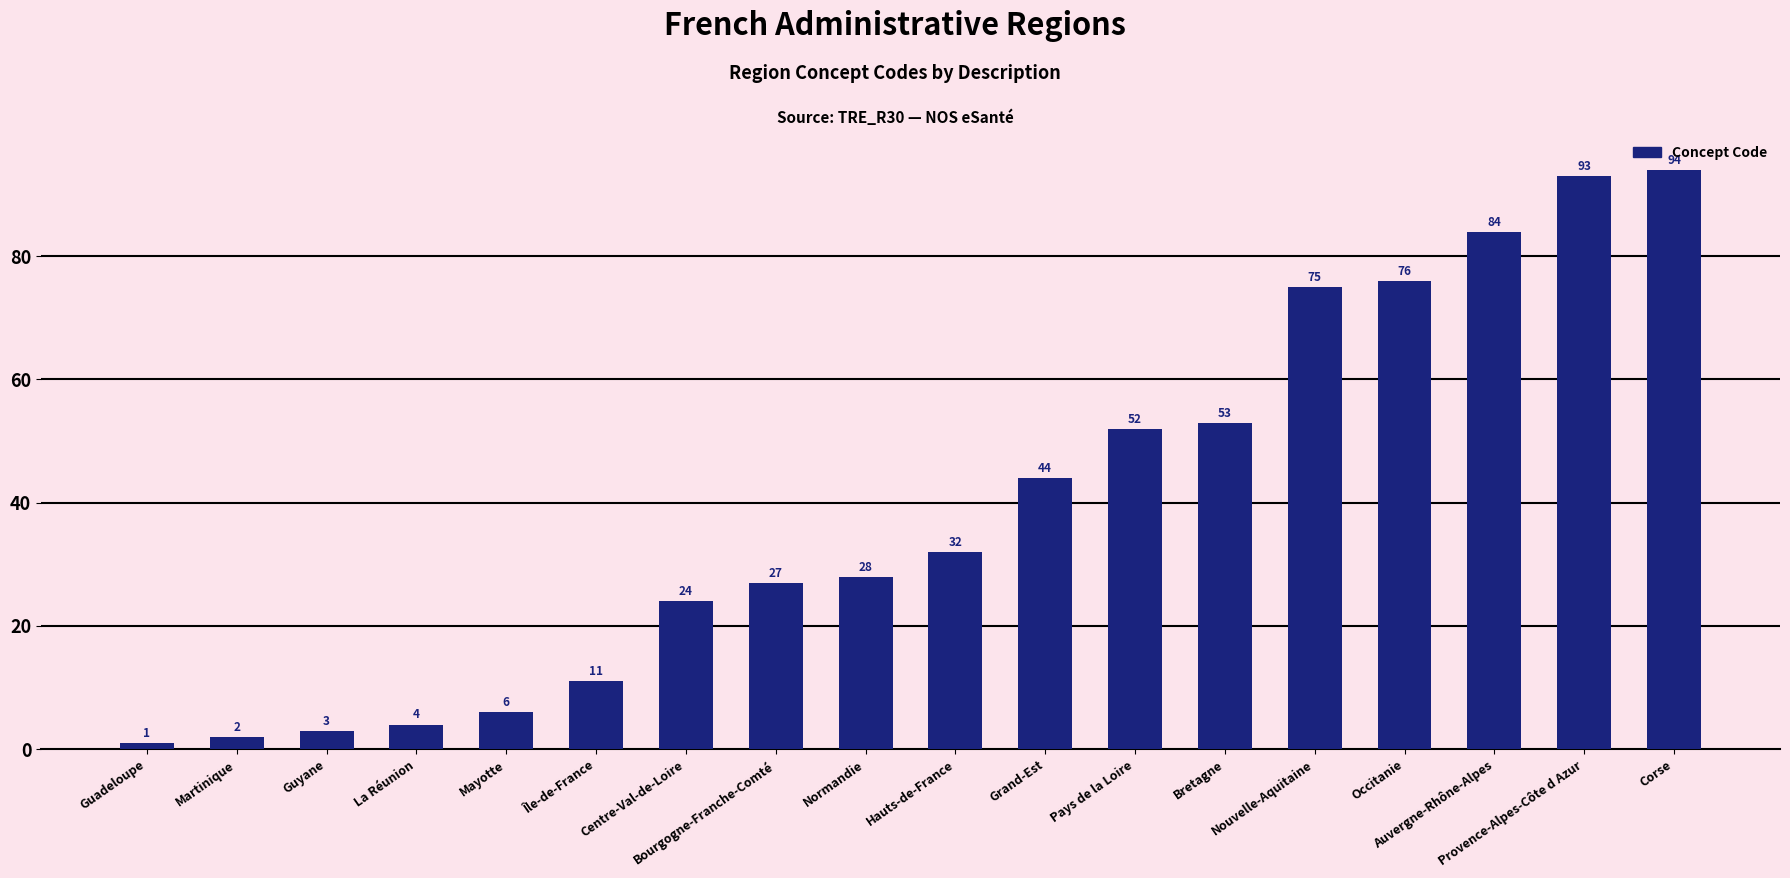

The chart shows a value of 48 at Normandie. True or false?

False